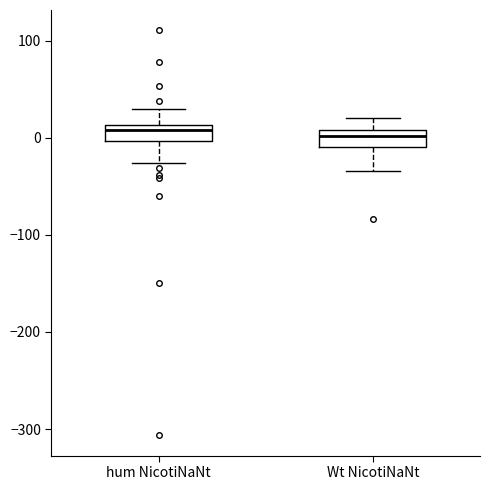

Where is the upper edge of the box for hum NicotiNaNt on the y-axis? The values are not printed on the chart, so give them approximately, as read against the axis.

10